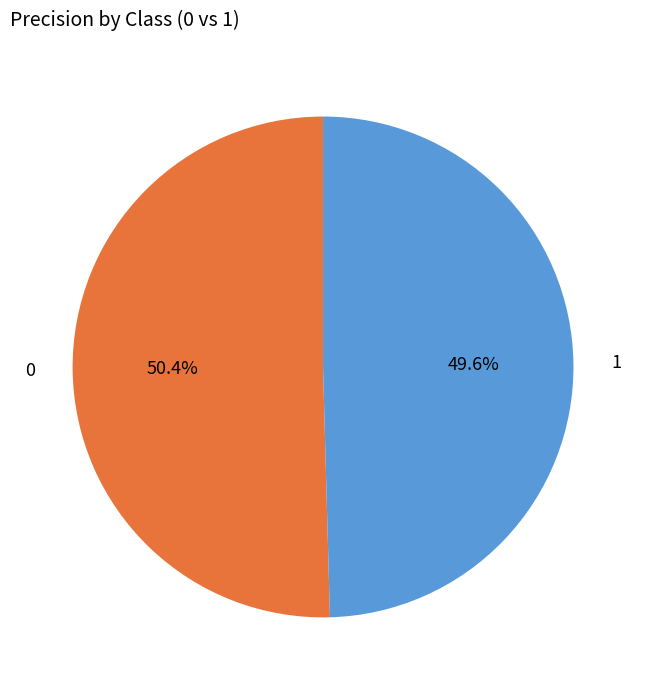

To the nearest percent, what portion does 0 represent?

50%